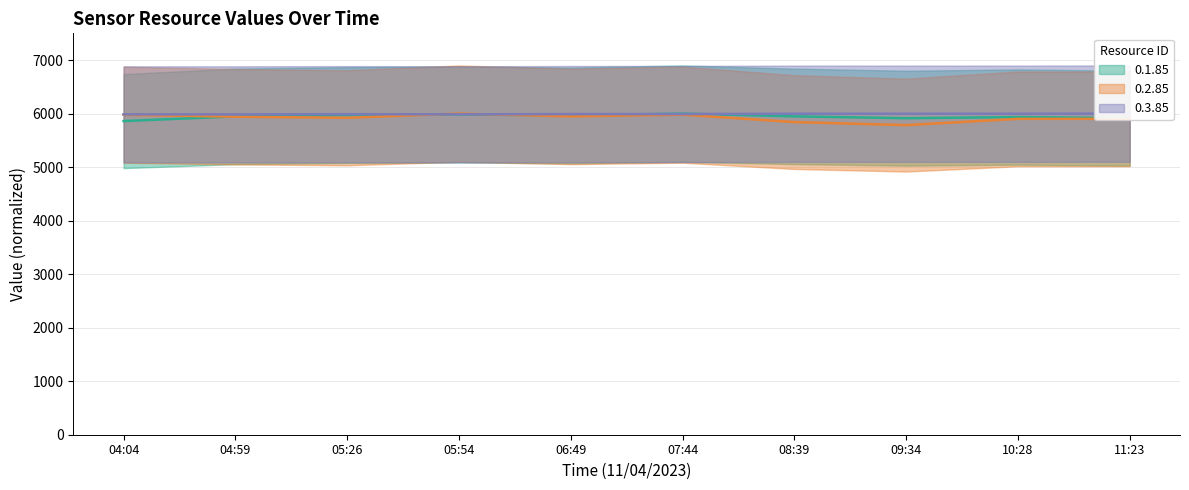

True or false: 0.1.85 has a value of 5965.6 at 06:49.

True